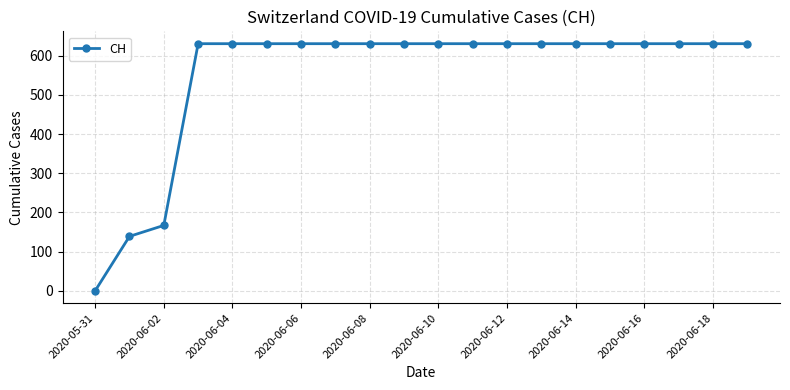

Reading right to left, extract all data points from this chart.

631	631	631	631	631	631	631	631	631	631	631	631	631	631	631	631	631	167	139	0